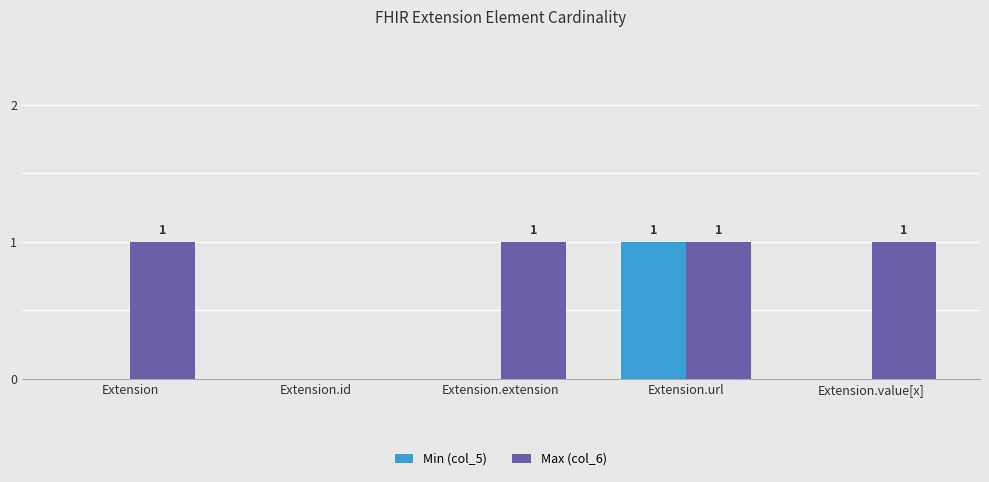

How many groups of bars are there?

5